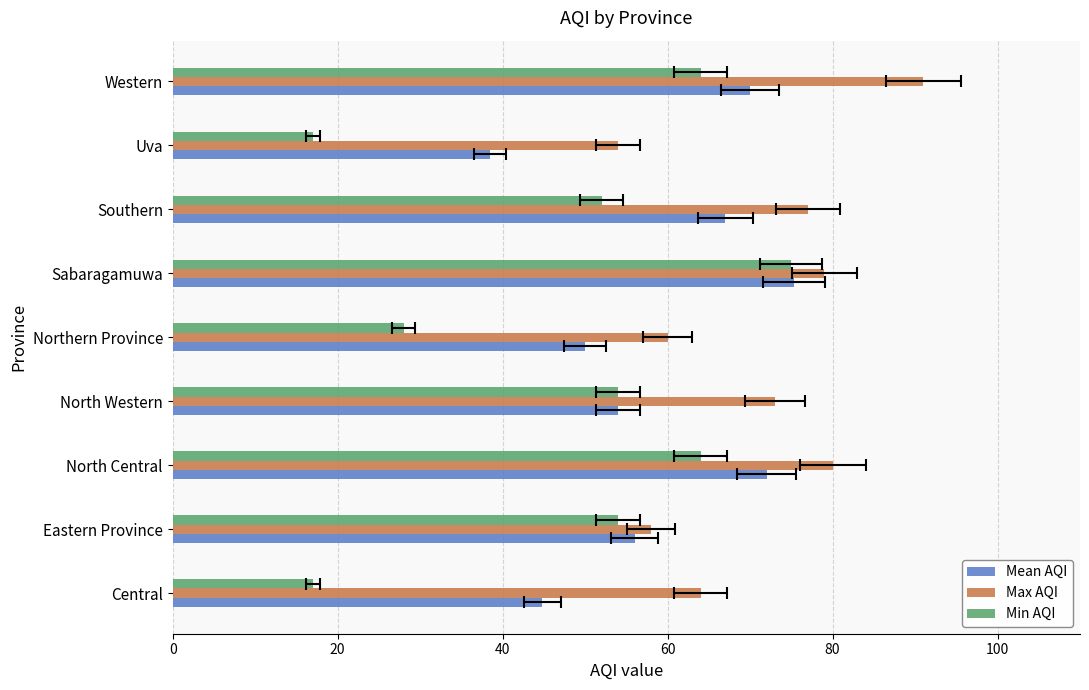

Rank the series by their average value, from lowest to highest.

Min AQI, Mean AQI, Max AQI